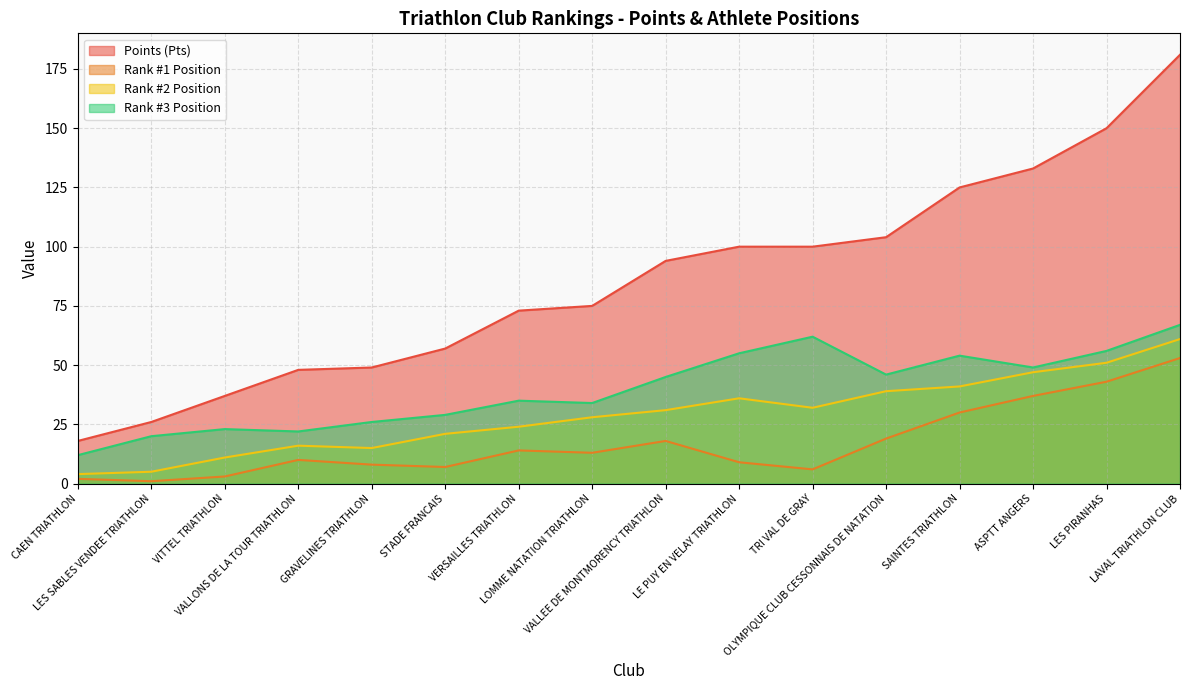

Which category has the lowest value across all series?

LES SABLES VENDEE TRIATHLON